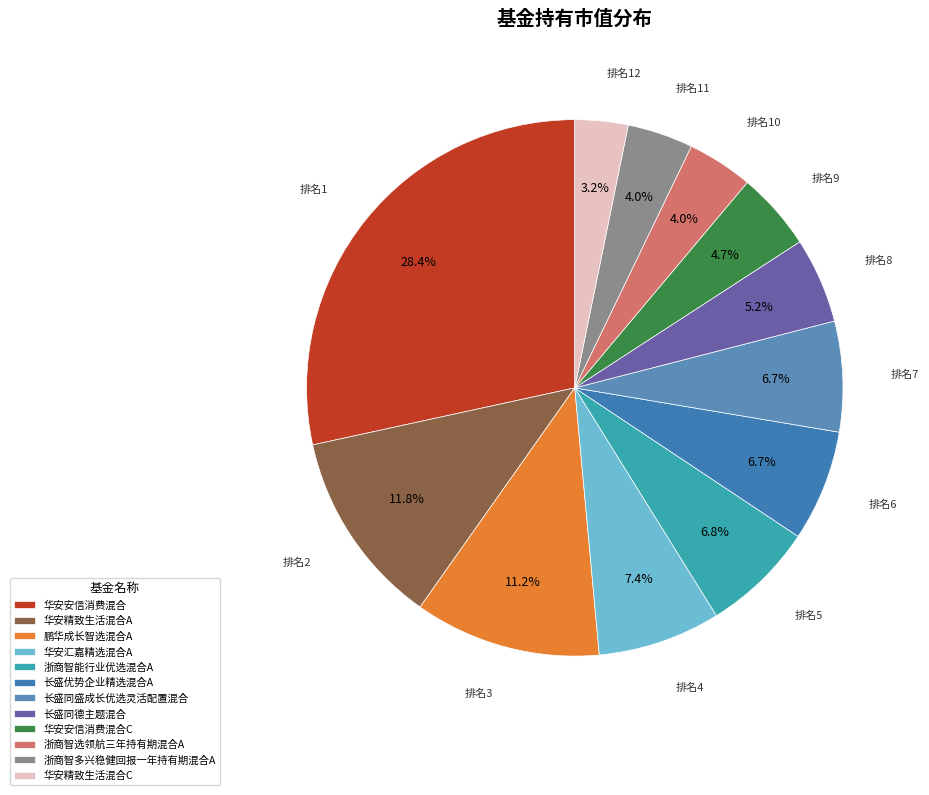

Is it true that 浙商智能行业优选混合A is 15% of the pie?

False